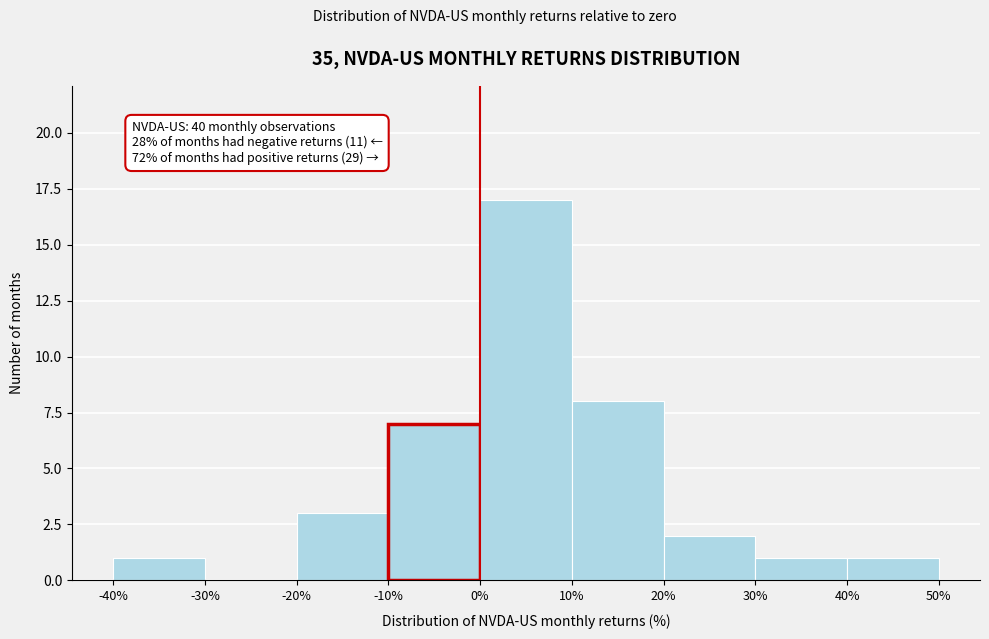

Over which range of the x-axis is the bar tallest?

0% to 10%